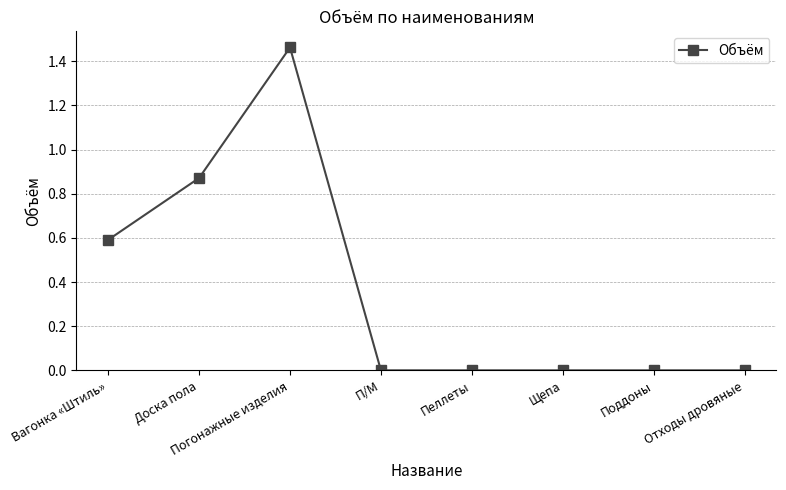

How many data points does each series have?

8